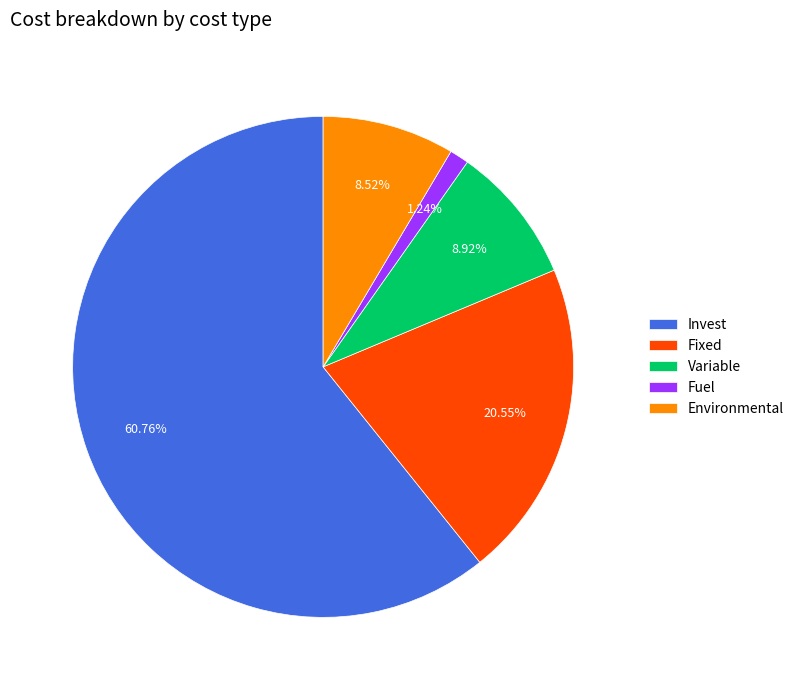

Is Fixed the majority of the pie?

No